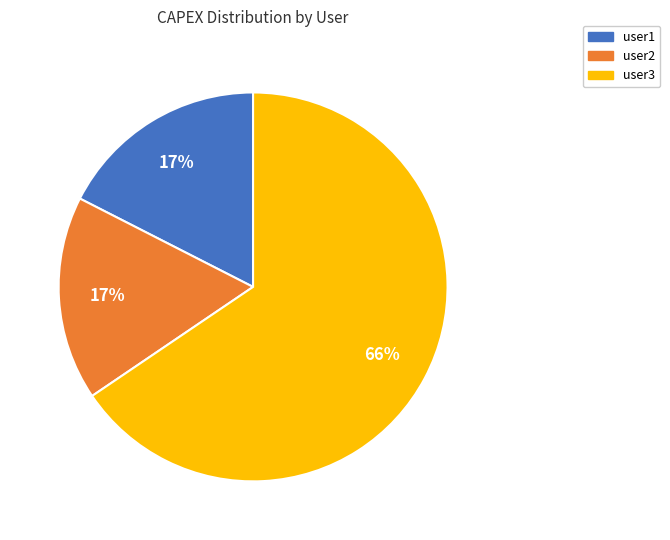

Is the sum of user1 and user2 greater than half?

No